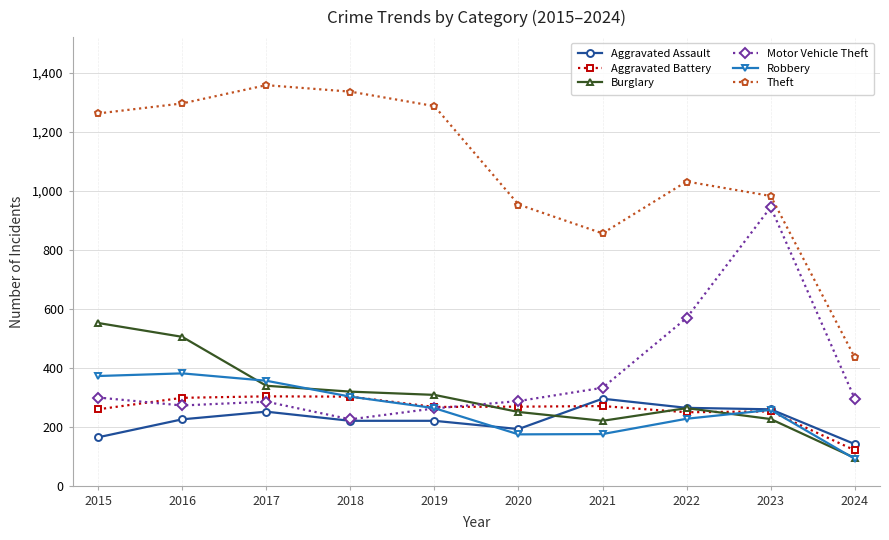

How many times do Aggravated Battery and Motor Vehicle Theft cross each other?

2